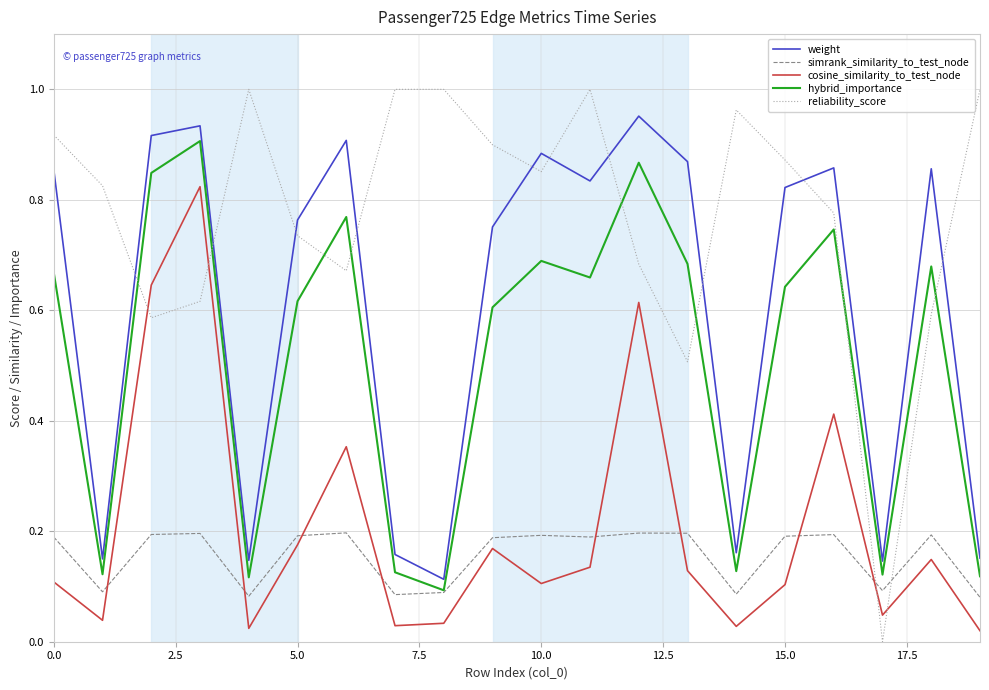

What is the sum of all cosine_similarity_to_test_node values?

4.1